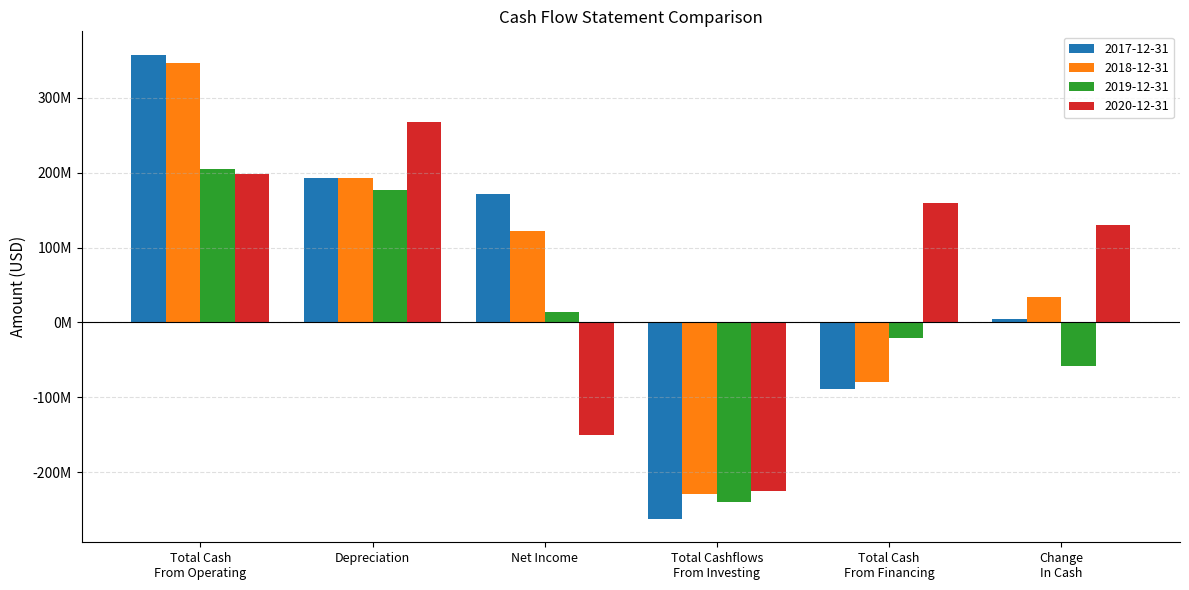

Reading left to right, what are all the values shown in this chart?

2017-12-31: Total Cash
From Operating=357700000	Depreciation=192300000	Net Income=171800000	Total Cashflows
From Investing=-262600000	Total Cash
From Financing=-89500000	Change
In Cash=4300000
2018-12-31: Total Cash
From Operating=346200000	Depreciation=193500000	Net Income=121700000	Total Cashflows
From Investing=-229000000	Total Cash
From Financing=-79300000	Change
In Cash=34500000
2019-12-31: Total Cash
From Operating=204300000	Depreciation=177200000	Net Income=14500000	Total Cashflows
From Investing=-239700000	Total Cash
From Financing=-21000000	Change
In Cash=-58700000
2020-12-31: Total Cash
From Operating=198800000	Depreciation=268300000	Net Income=-150400000	Total Cashflows
From Investing=-225800000	Total Cash
From Financing=159500000	Change
In Cash=130000000